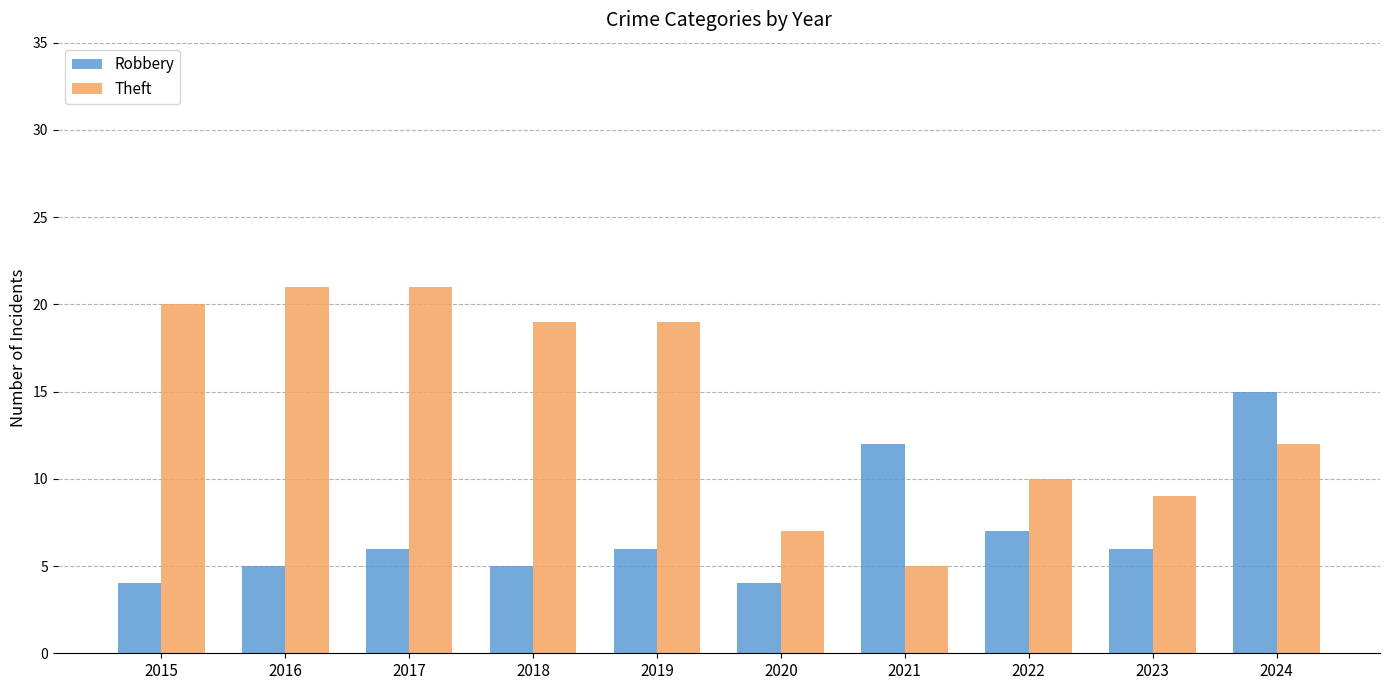

At 2019, list the series in order from smallest to largest.

Robbery, Theft